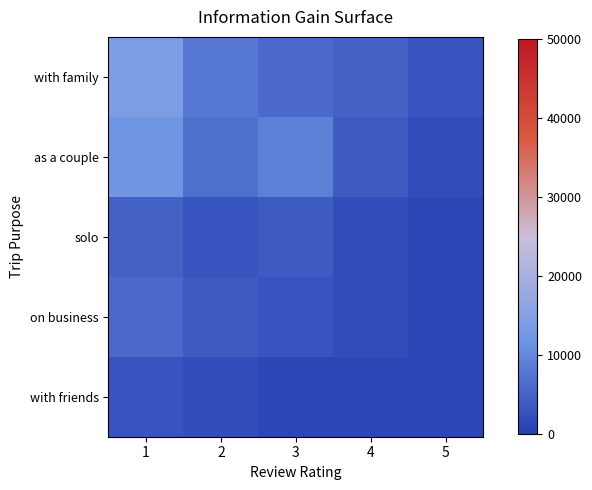

Between 1 and 5, which is larger?

1